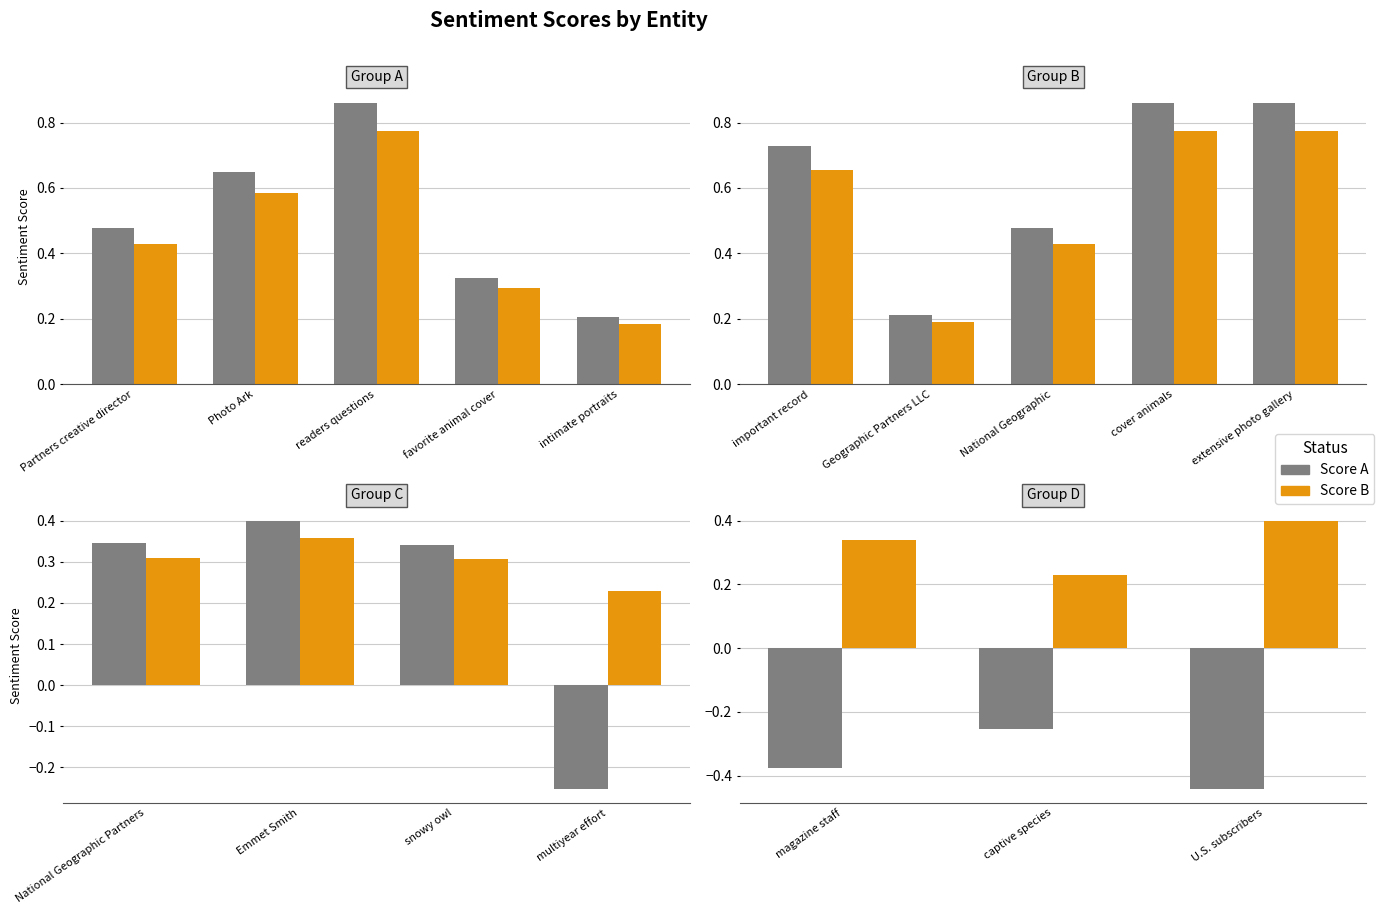

Rank the series by their average value, from highest to lowest.

Score B, Score A